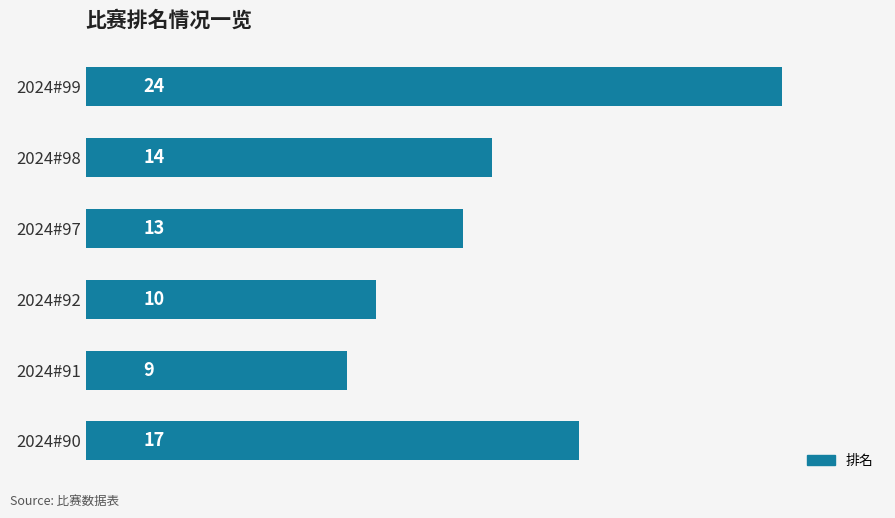

Rank the categories by value from highest to lowest.

2024#99, 2024#90, 2024#98, 2024#97, 2024#92, 2024#91